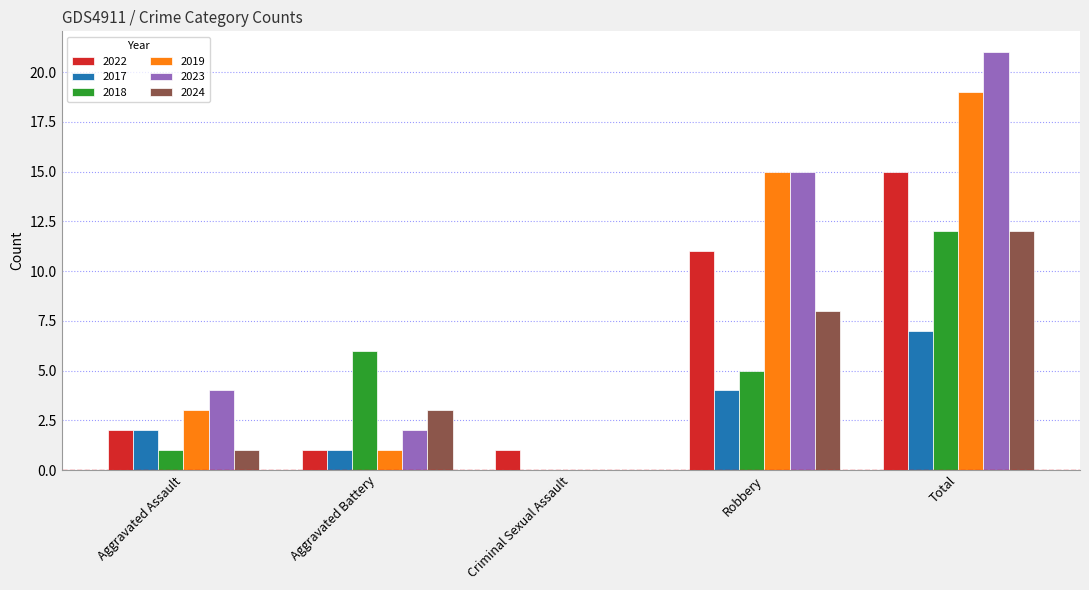

At which label is 2023 closest to 10?

Robbery